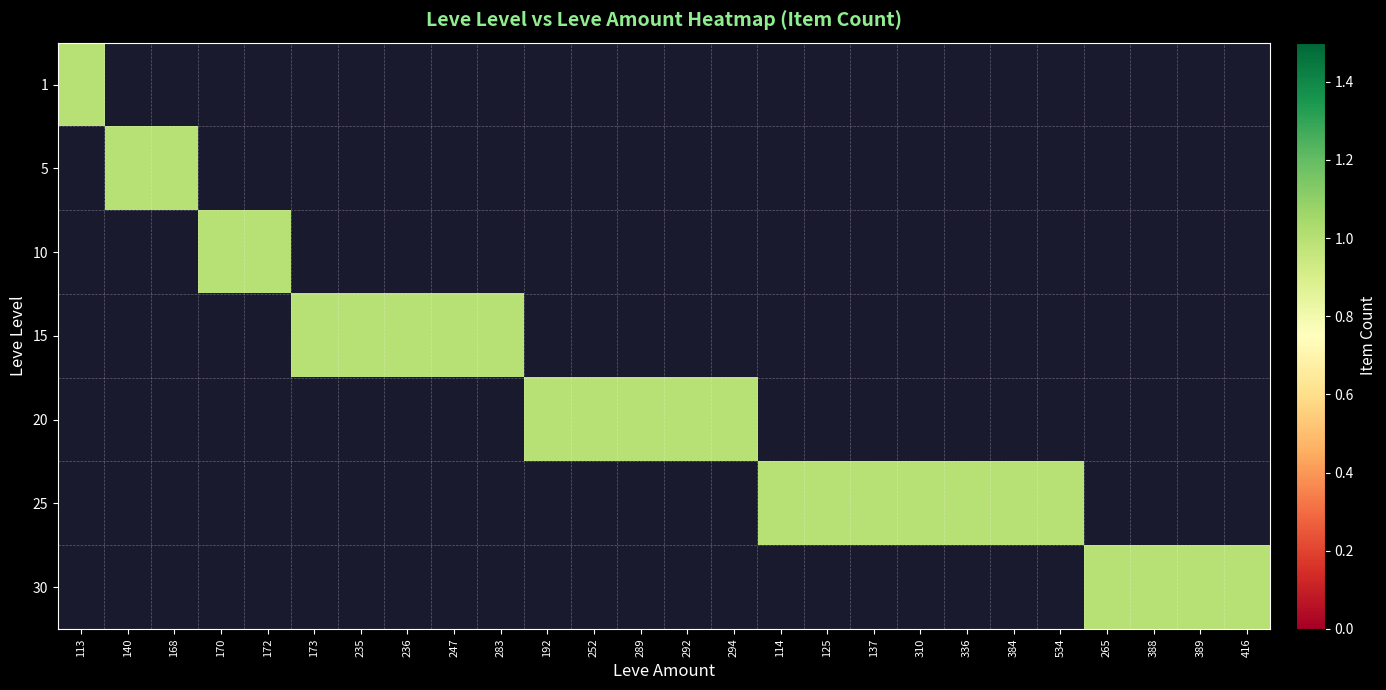

Is it true that 20 equals 0 at 16?

False